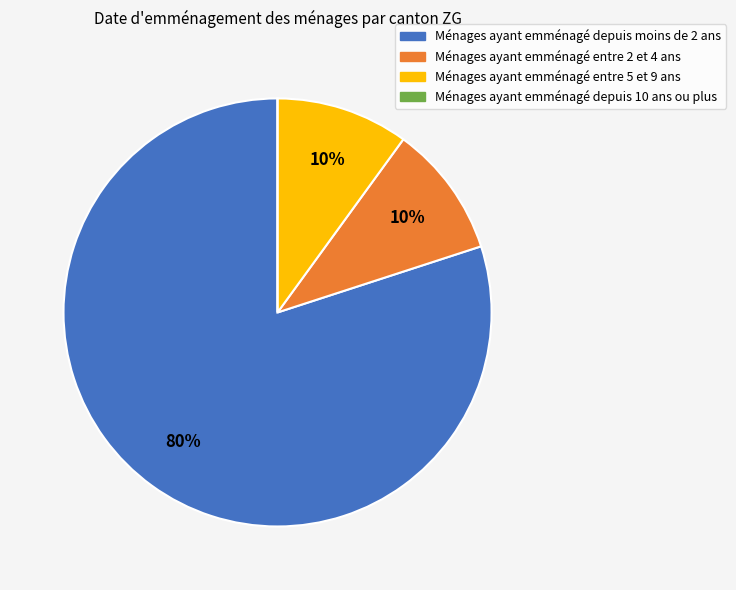

Is there any slice that represents more than half of the pie?

Yes